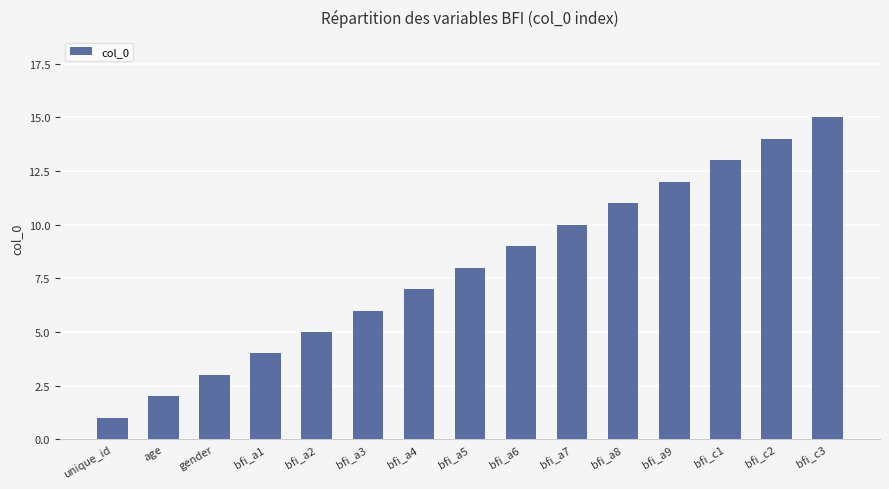

Does the chart contain any negative values?

No